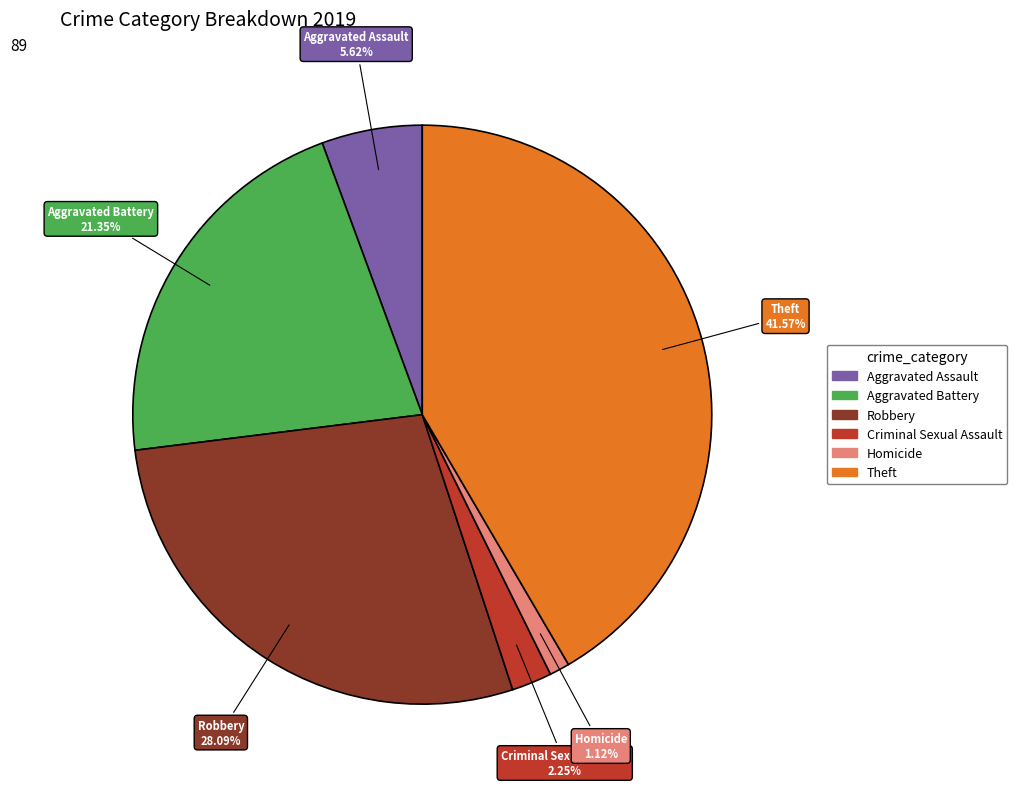

Is there any slice that represents more than half of the pie?

No